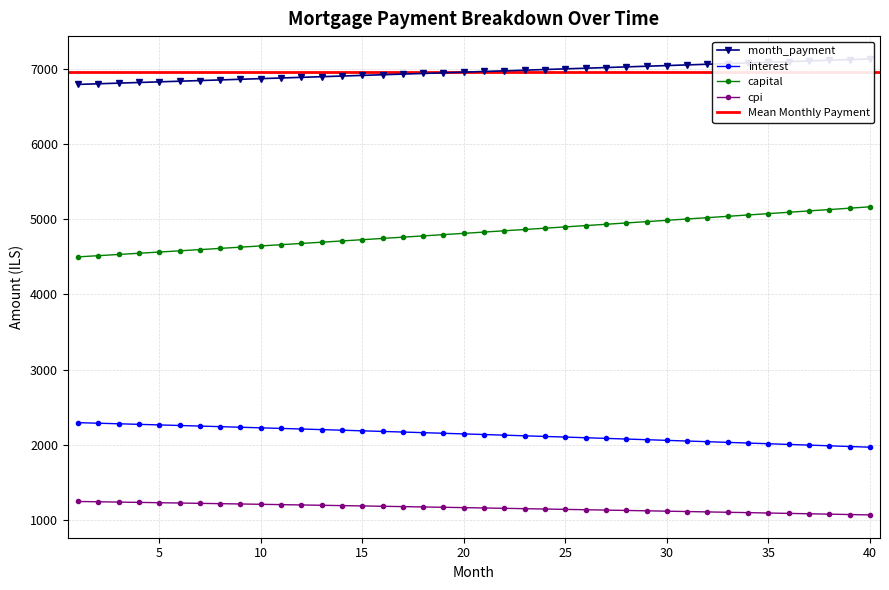

Between 36 and 28, which is larger?

36